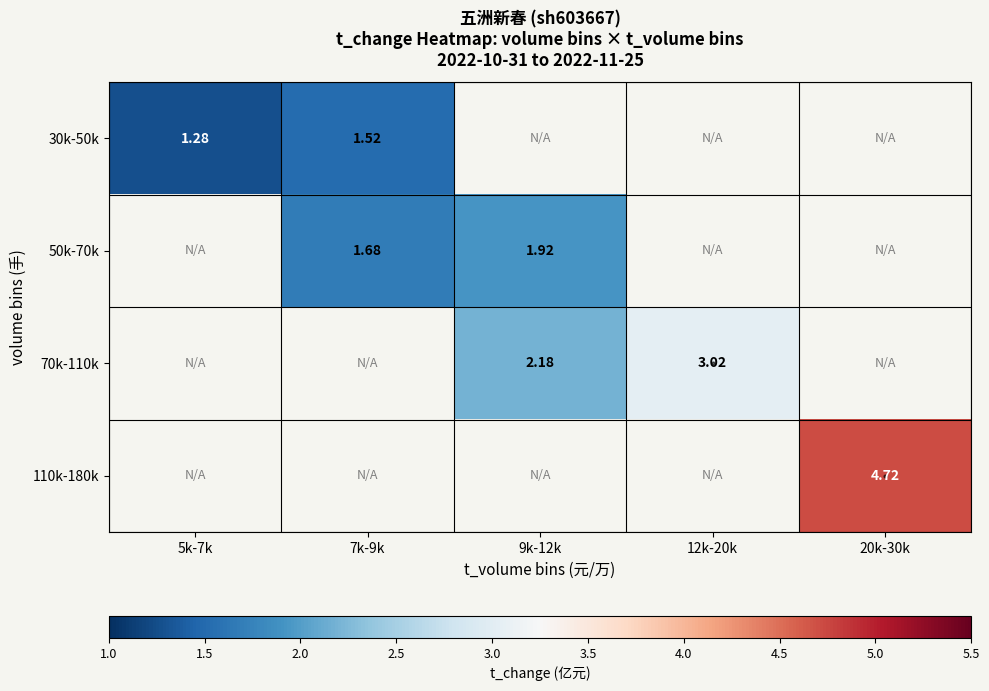

Is the value of 30k-50k at 7k-9k greater than the value of 70k-110k at 12k-20k?

No